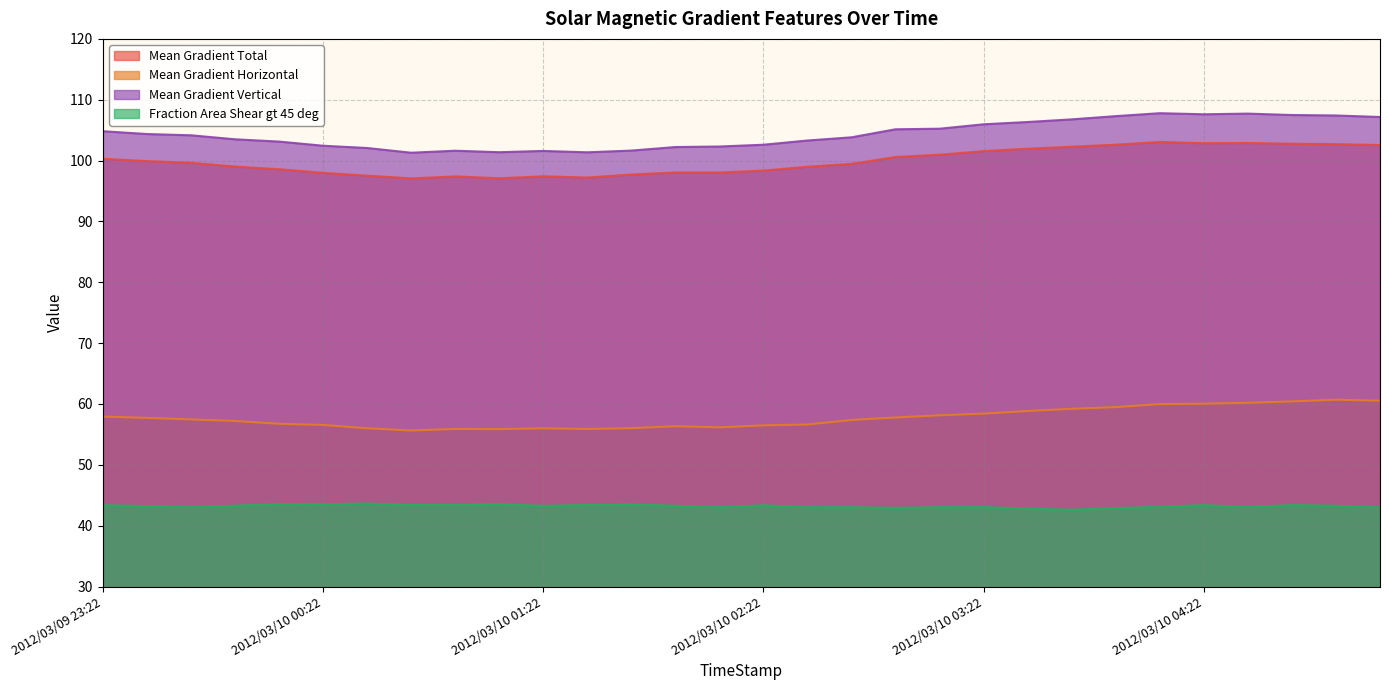

How many data points in Mean Gradient Vertical are above 104?

15